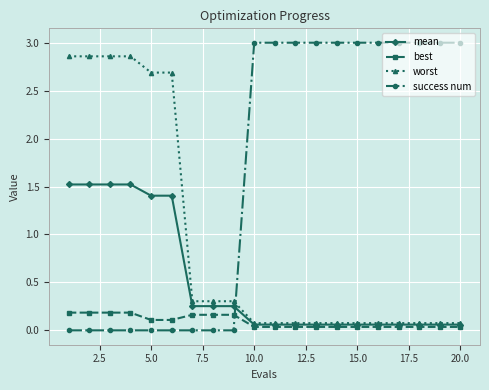

What is the greatest value displayed?

3.0